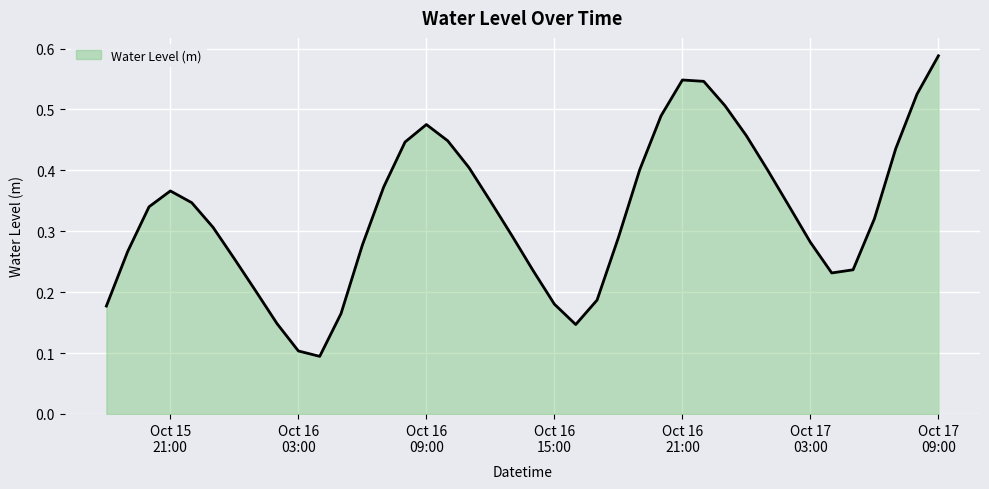

How many lines are shown in the chart?

1